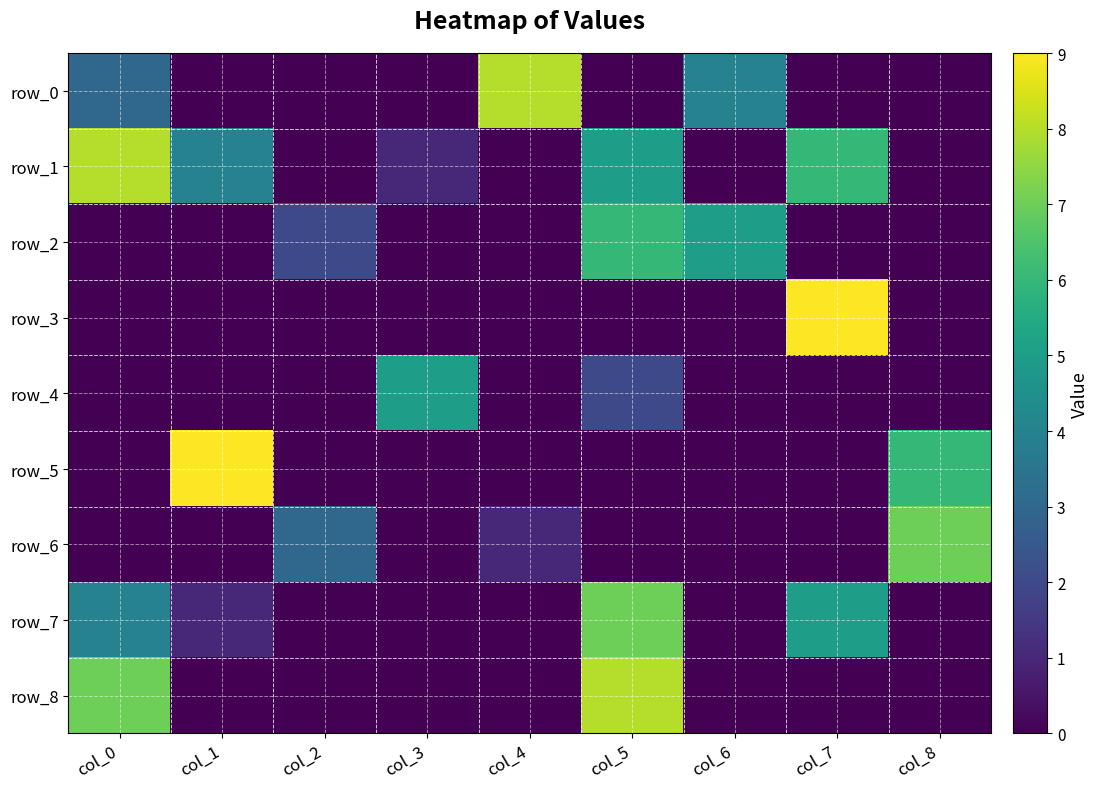

Count the number of data series in this chart.

9